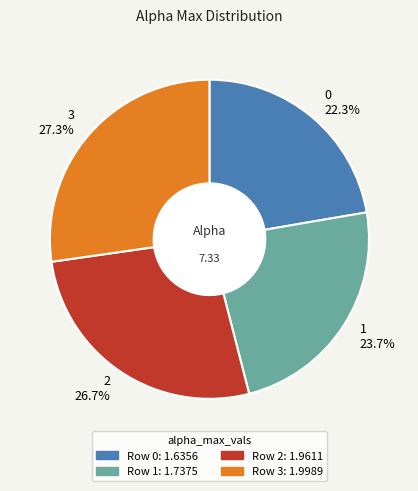

Between 1 23.7% and 2 26.7%, which is larger?

2 26.7%